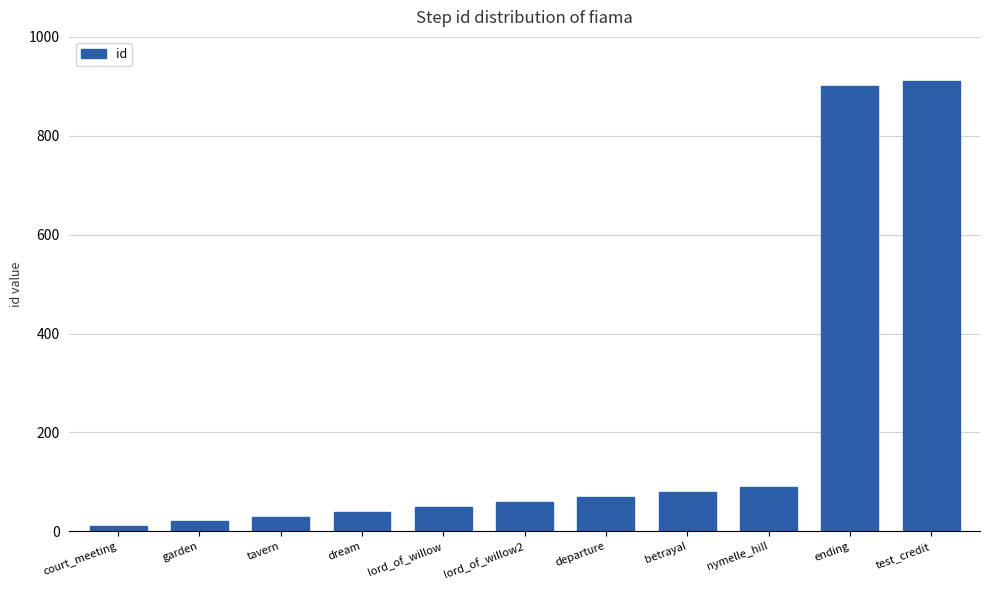

How many distinct data groups are displayed?

1